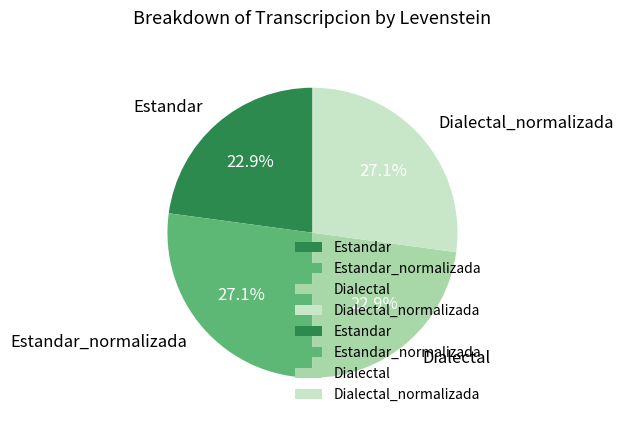

True or false: Dialectal accounts for 8% of the total.

False